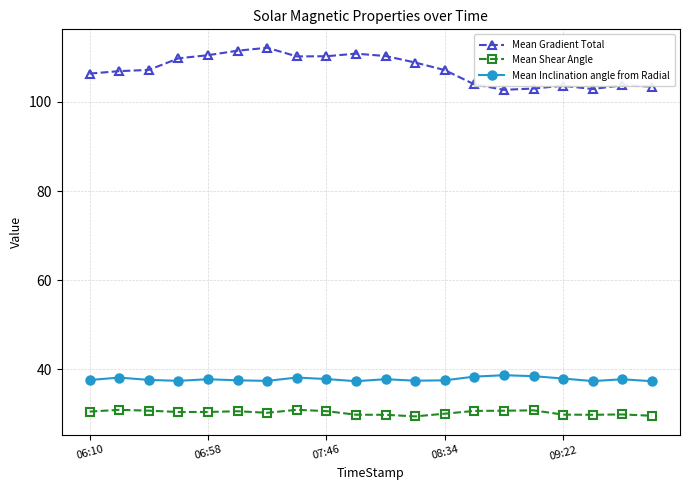

Which series has the widest spread of values?

Mean Gradient Total